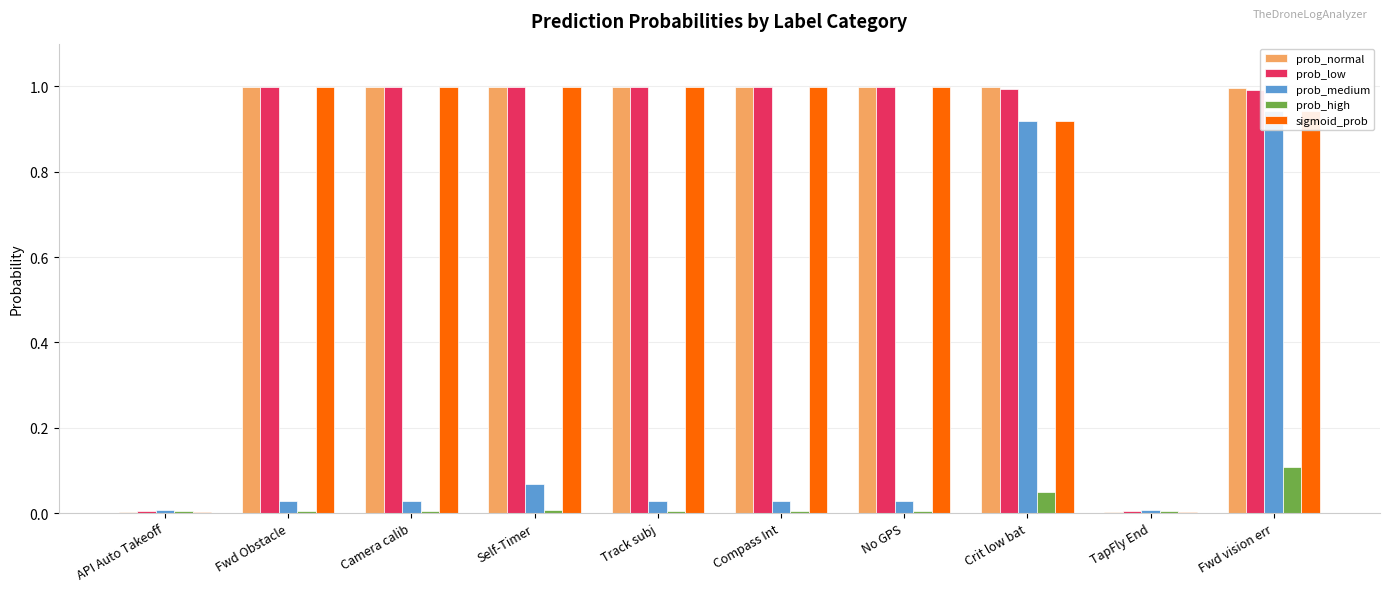

The value of prob_medium at TapFly End is 0.0. True or false?

False